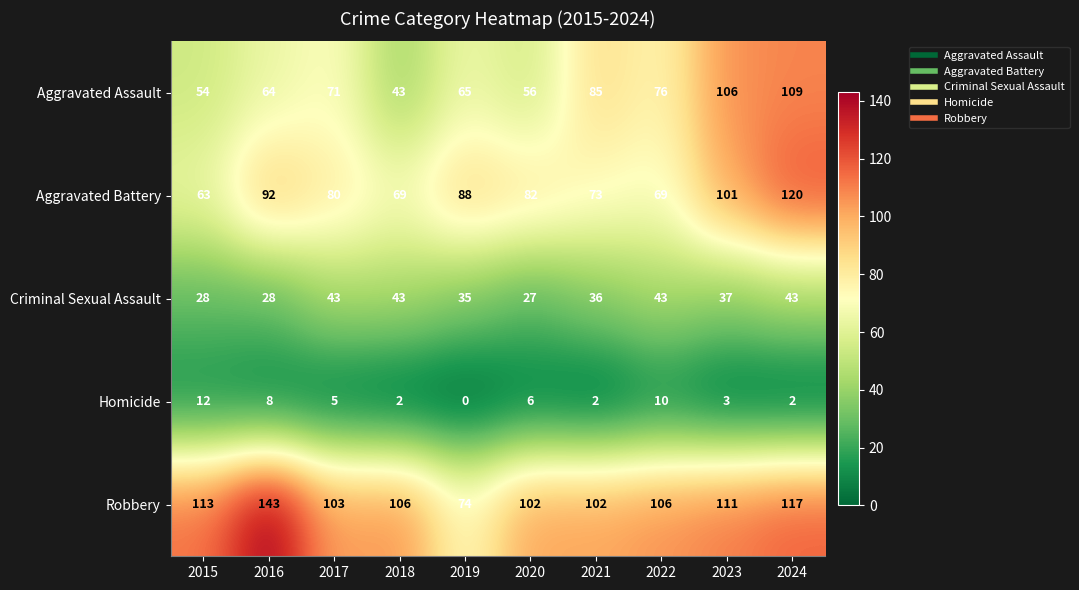

At which label does Criminal Sexual Assault first exceed 37?

2017